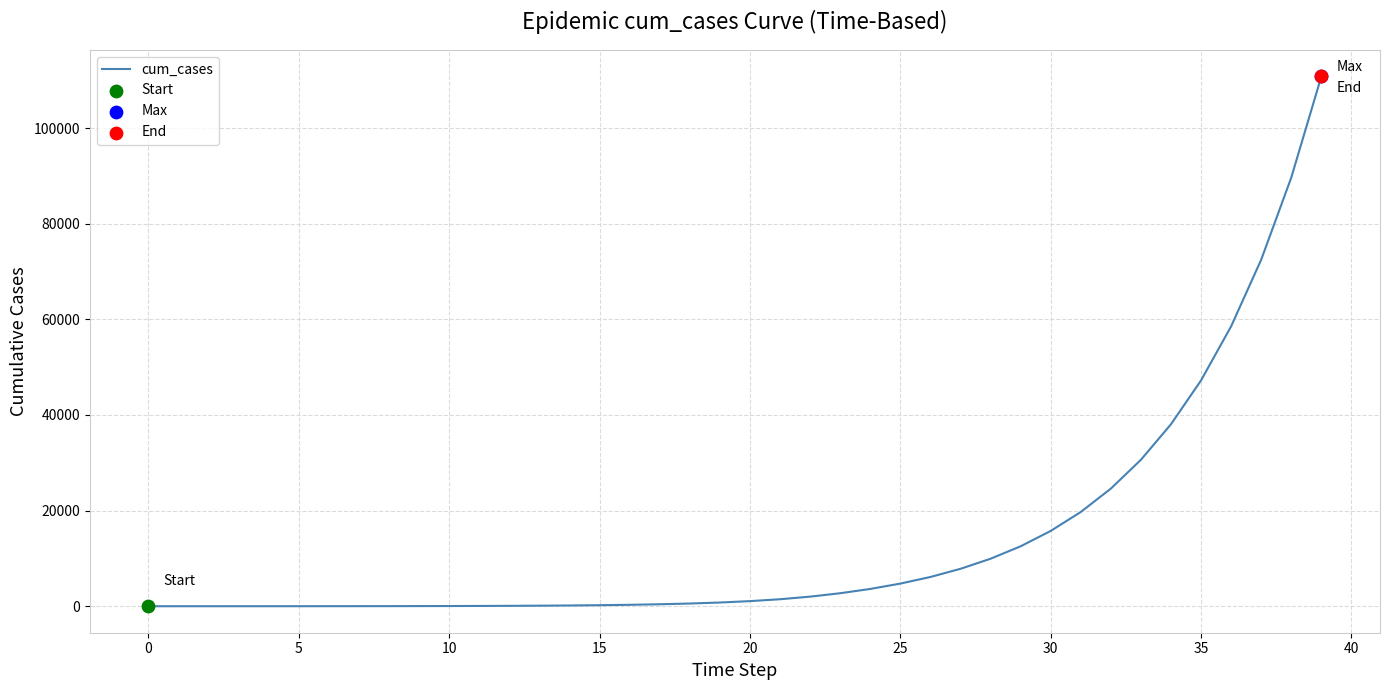

What is the difference between the maximum and minimum values?

110799.6